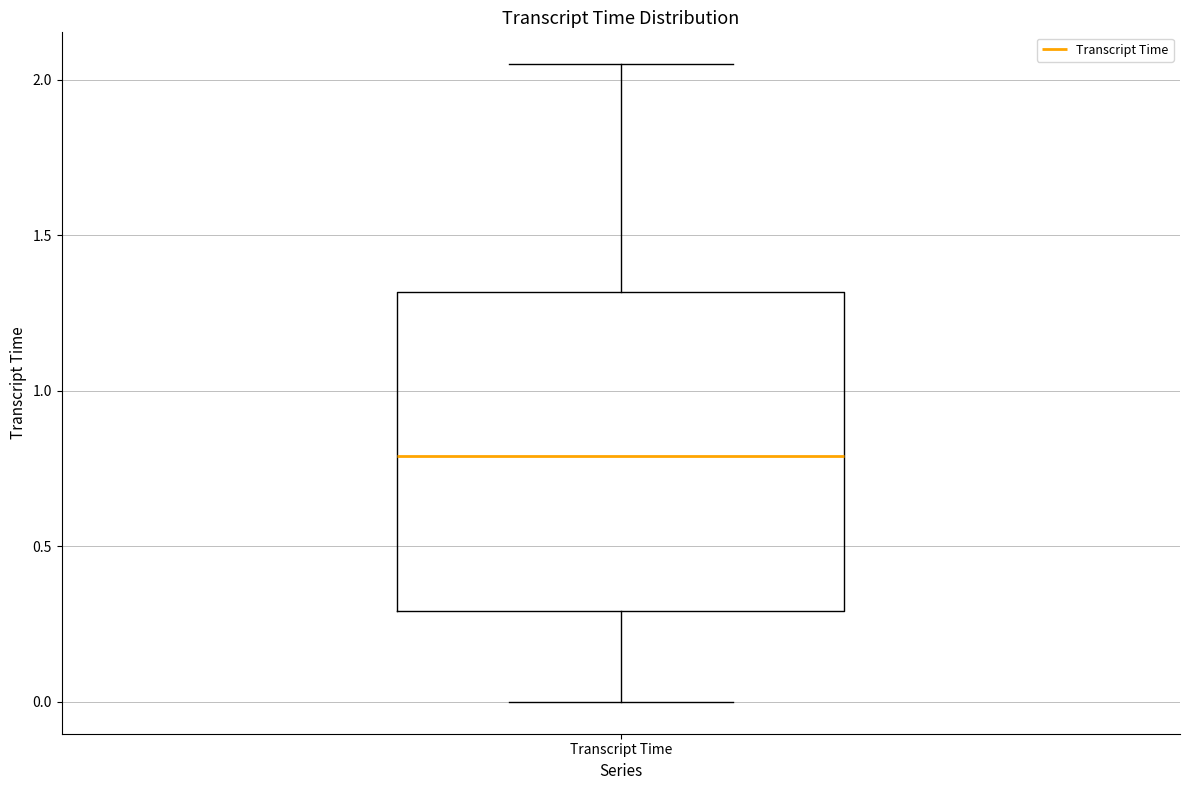

Read this box plot against the y-axis: the position of the median line, the range covered by the box, and the ends of both whiskers. The values are not printed on the chart, so give them approximately, as read against the axis.

median 0.80, box 0.30 to 1.30, whiskers 0.00 to 2.05